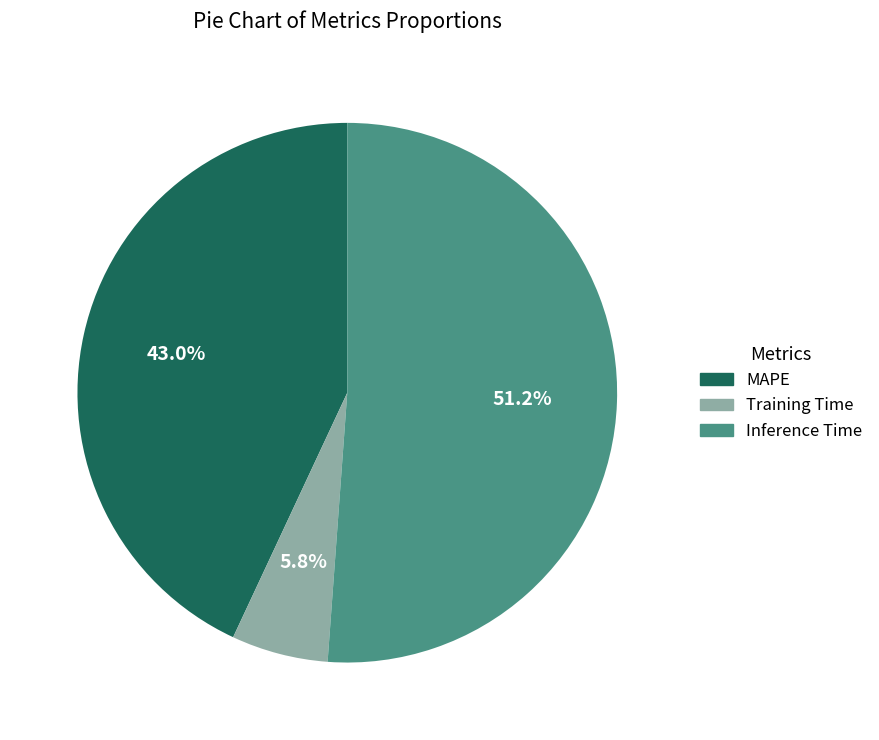

Count the number of slices in the pie.

3